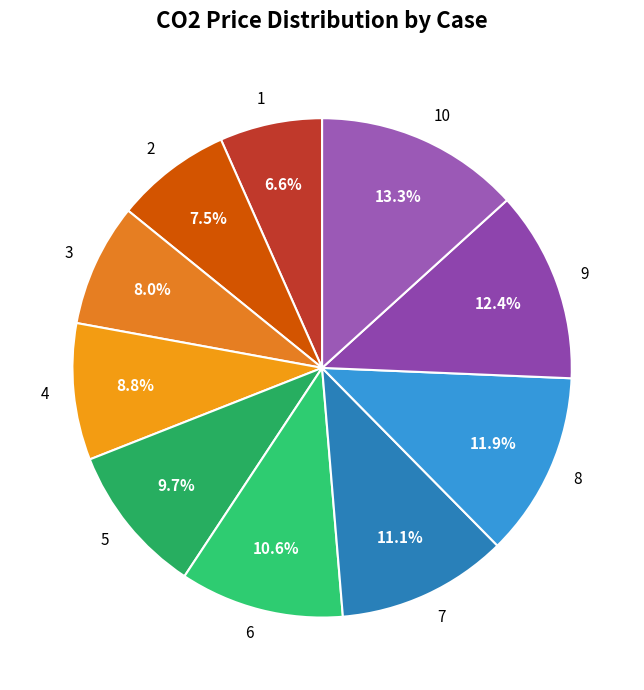

Which slice is the largest?

10